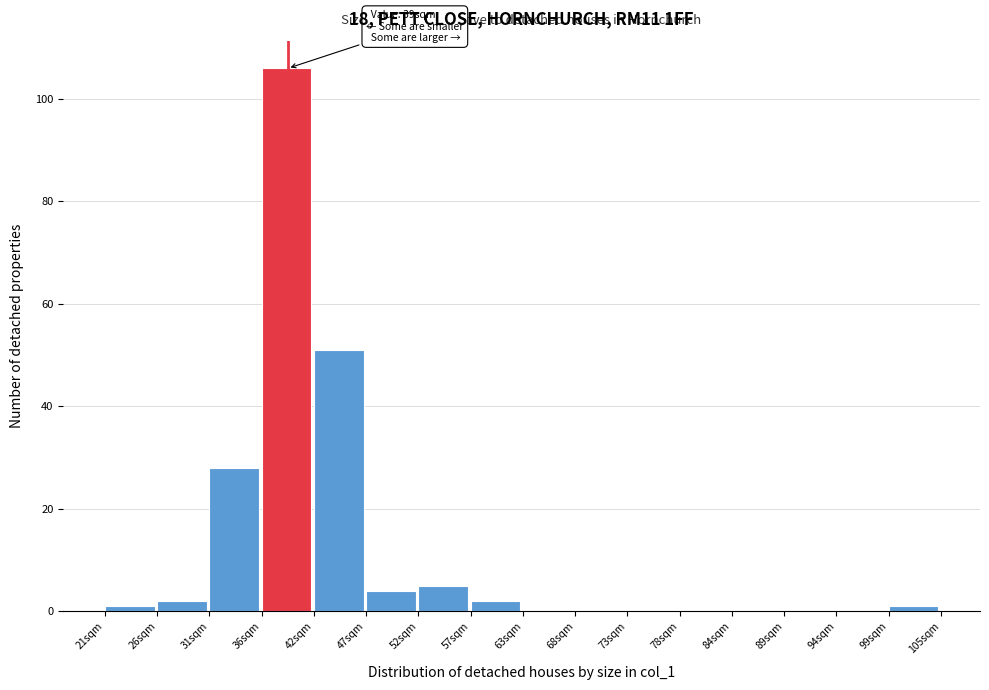

Over which range of the x-axis is the bar tallest?

37 to 42